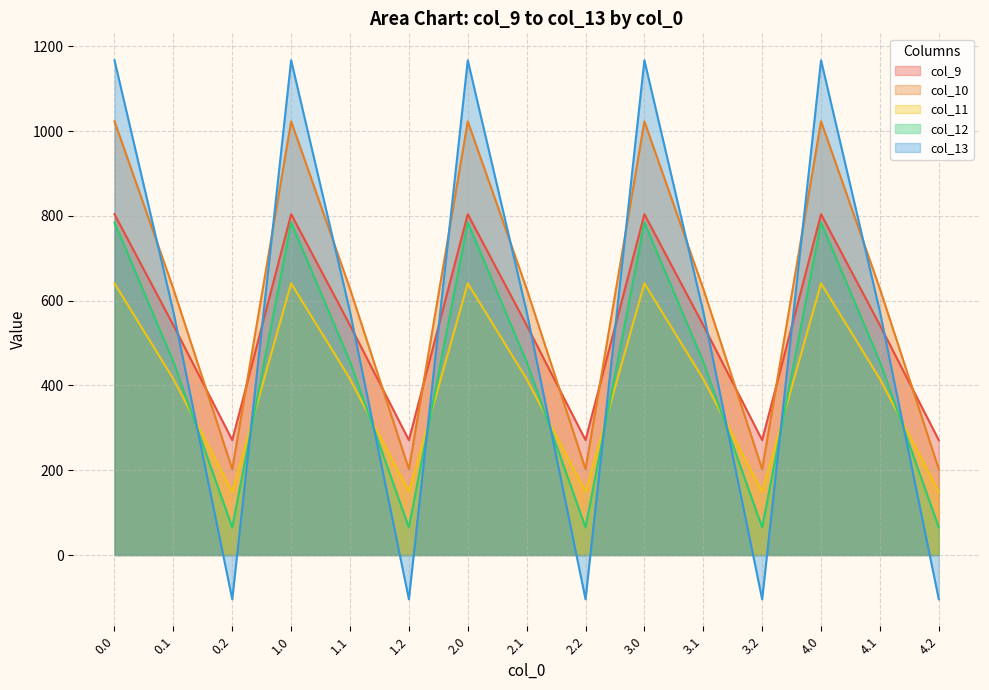

Reading left to right, transcribe all the data shown in this chart.

col_9: 804.0	542.1	271.1	804.0	542.1	271.1	804.0	542.1	271.1	804.0	542.1	271.1	804.0	542.1	271.1
col_10: 1023.2	628.1	202.5	1023.2	628.1	202.5	1023.2	628.1	202.5	1023.2	628.1	202.5	1023.2	628.1	202.5
col_11: 640.9	415.4	149.1	640.9	415.4	149.1	640.9	415.4	149.1	640.9	415.4	149.1	640.9	415.4	149.1
col_12: 784.4	456.1	65.2	784.4	456.1	65.2	784.4	456.1	65.2	784.4	456.1	65.2	784.4	456.1	65.2
col_13: 1167.2	574.0	-104.4	1167.2	574.0	-104.4	1167.2	574.0	-104.4	1167.2	574.0	-104.4	1167.2	574.0	-104.4